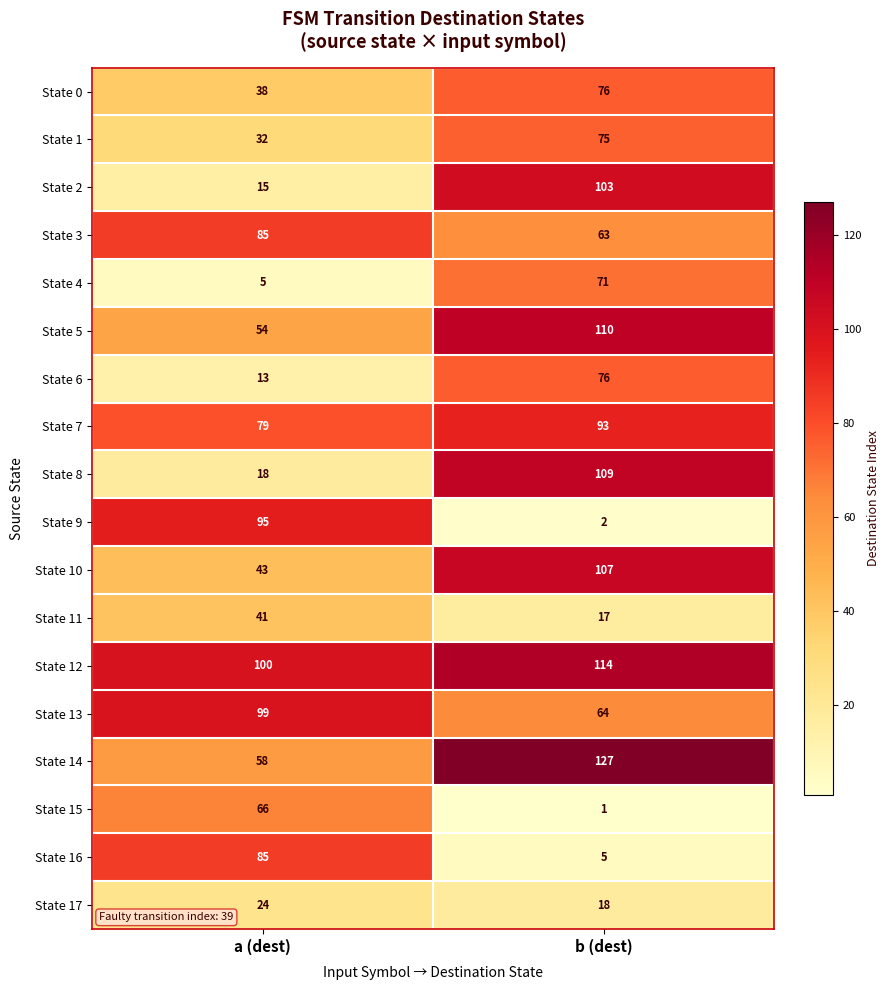

What is the difference between the maximum and minimum values in the State 6 series?

63